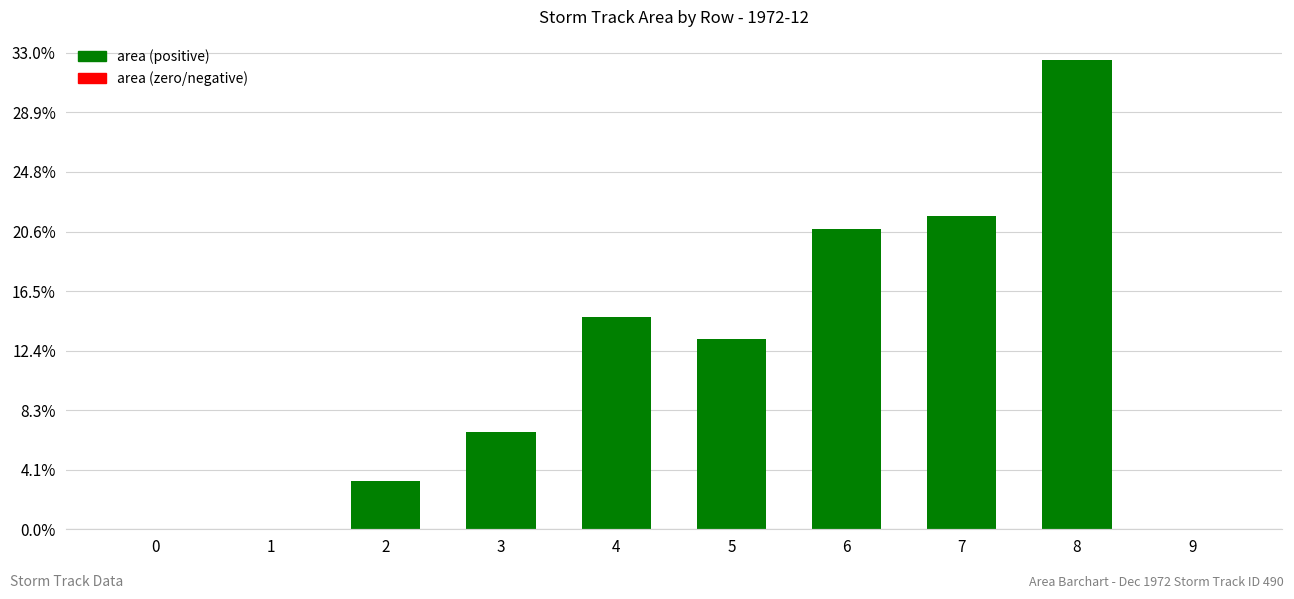

Is it true that the value at 3 is 262744?

False